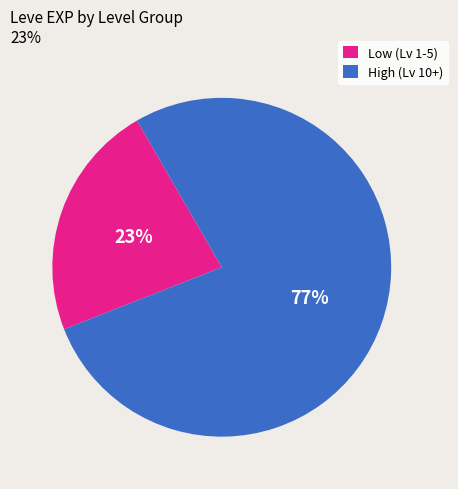

How many segments does this pie chart have?

2